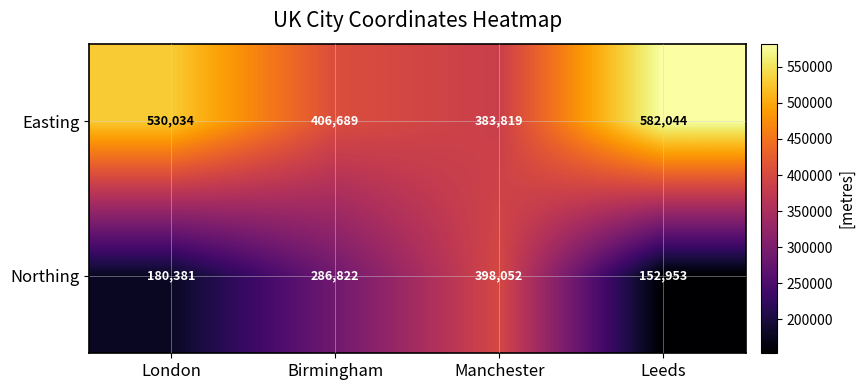

How many categories are shown in the chart?

4